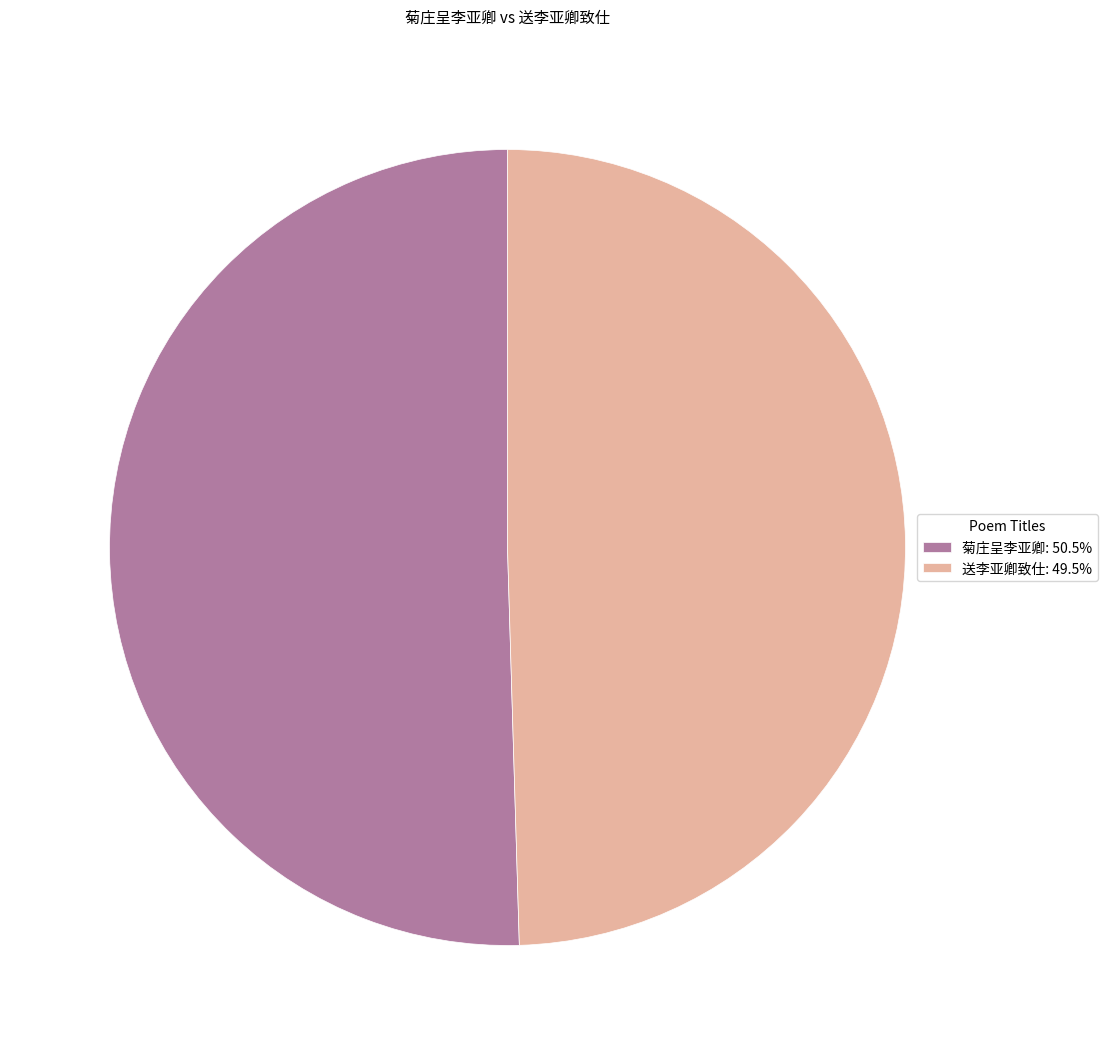

Combined, do 菊庄呈李亚卿: 50.5% and 送李亚卿致仕: 49.5% account for over 50%?

Yes